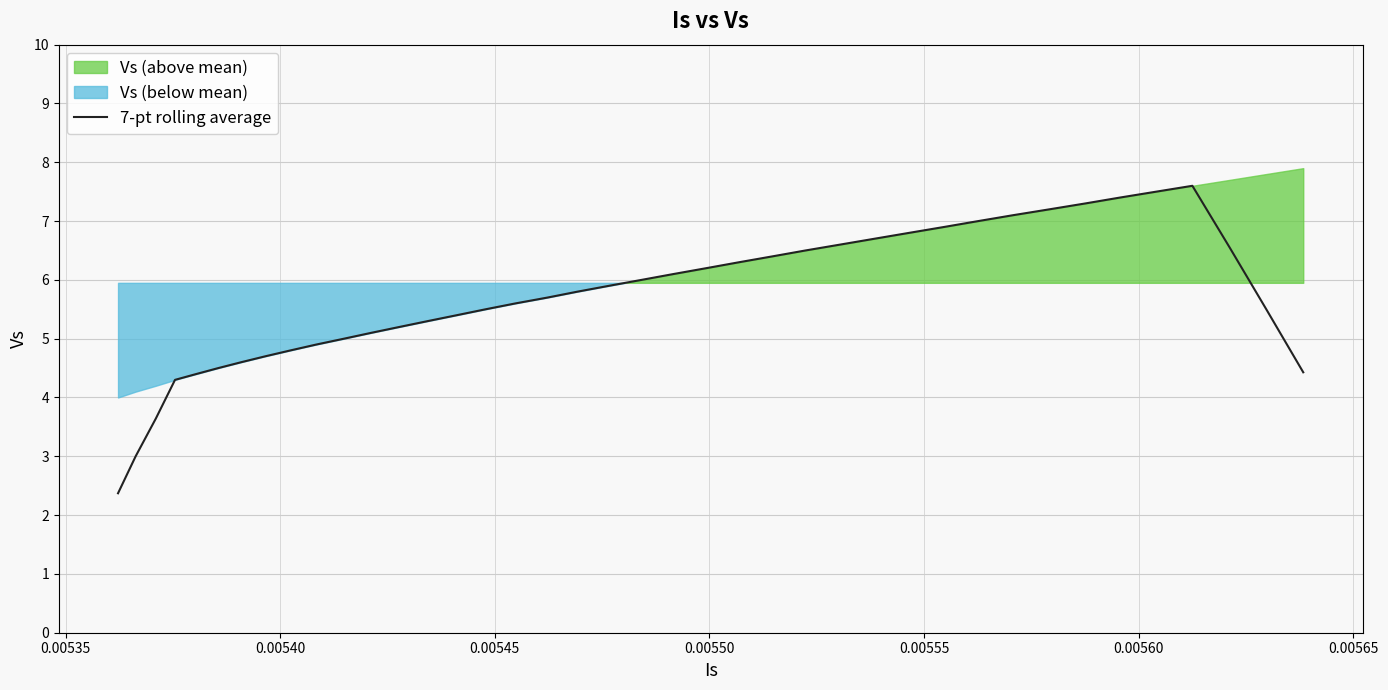

What is the highest value of the 7-pt rolling average series?

7.6